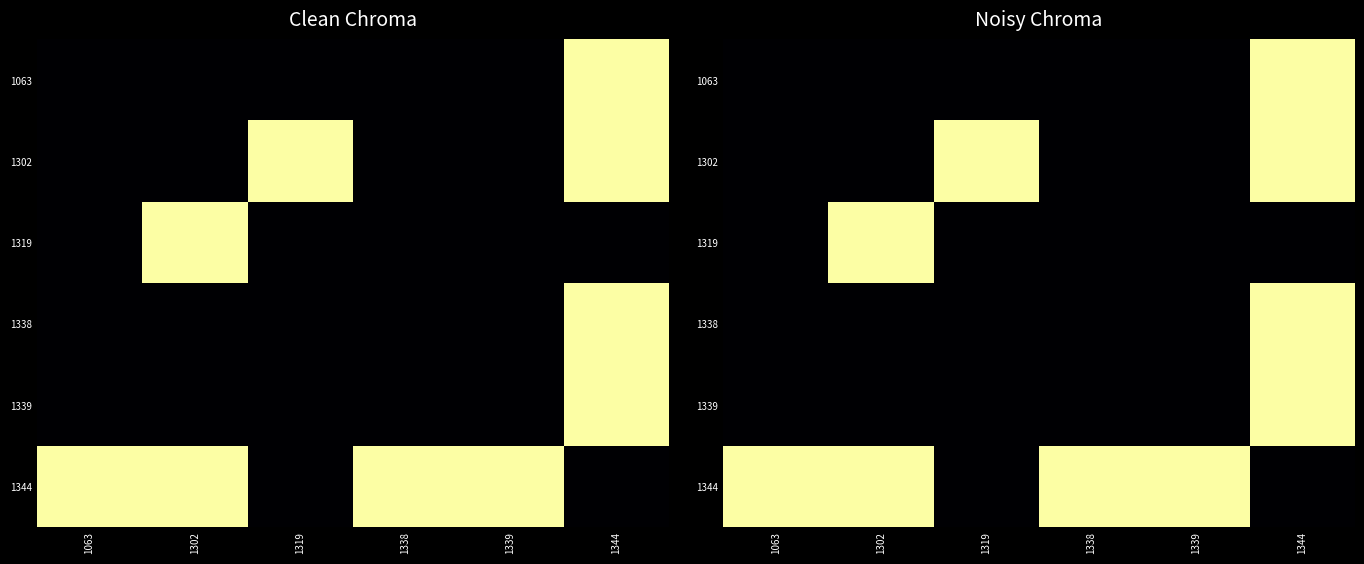

Rank the categories by 1344 value from highest to lowest.

1063, 1302, 1338, 1339, 1319, 1344